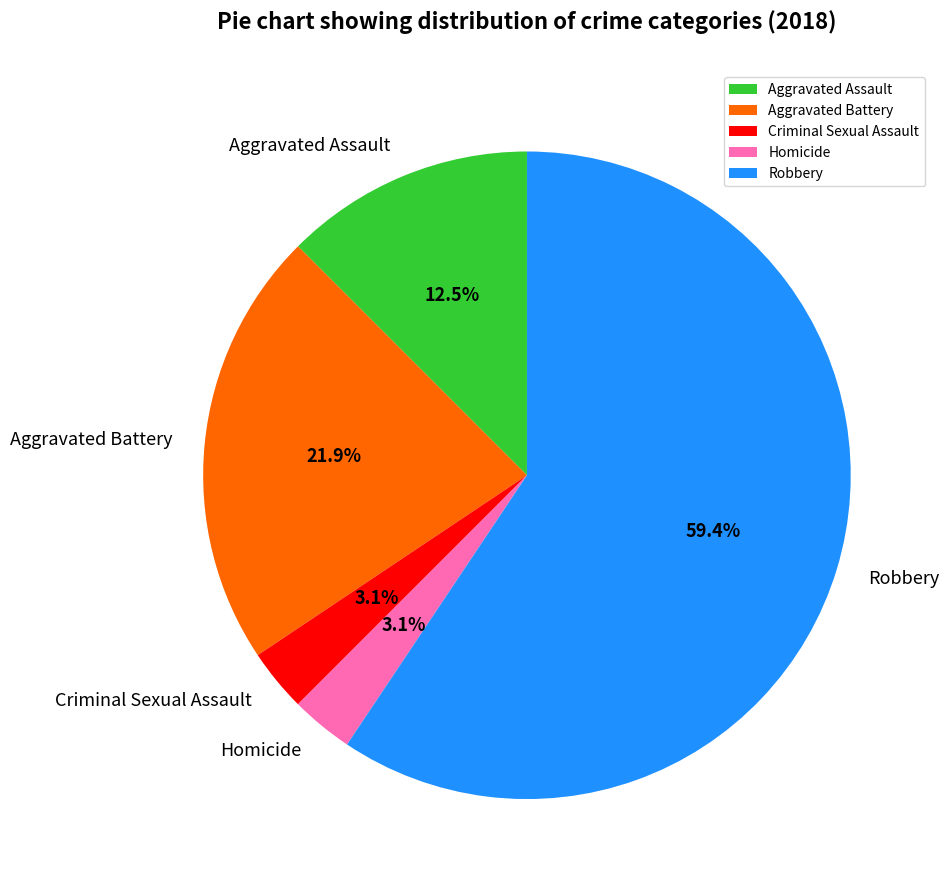

To the nearest percent, what is the difference between the largest and smallest slice percentages?

56%